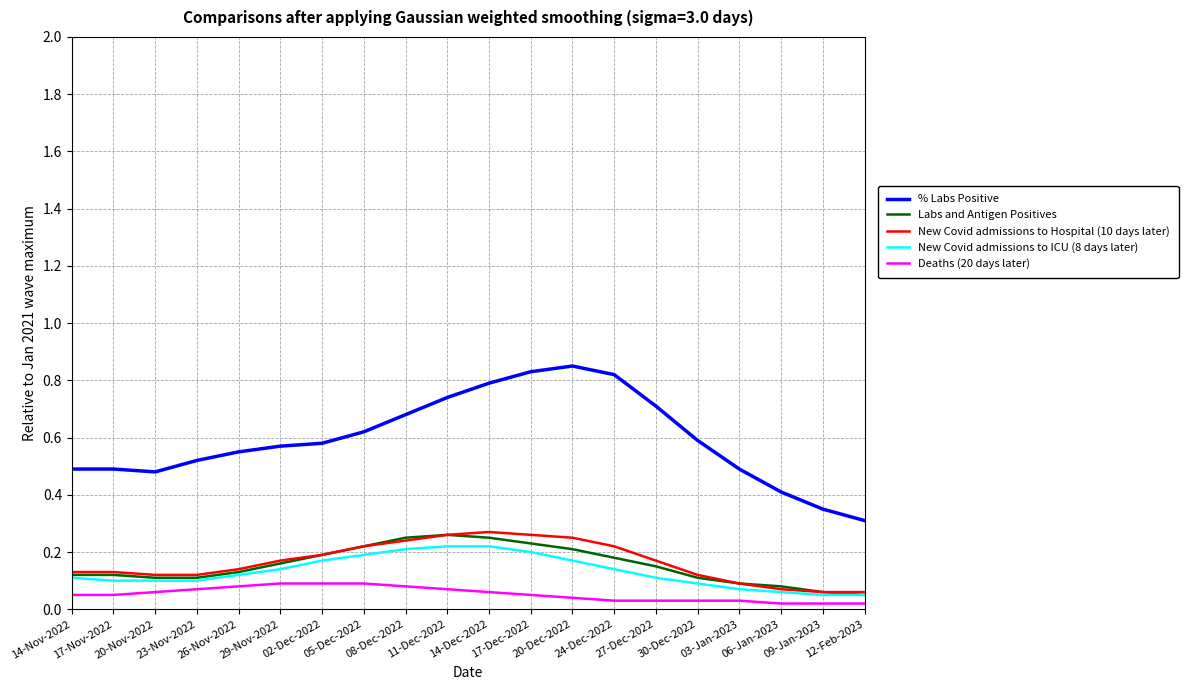

True or false: % Labs Positive and New Covid admissions to Hospital (10 days later) intersect in this chart.

False